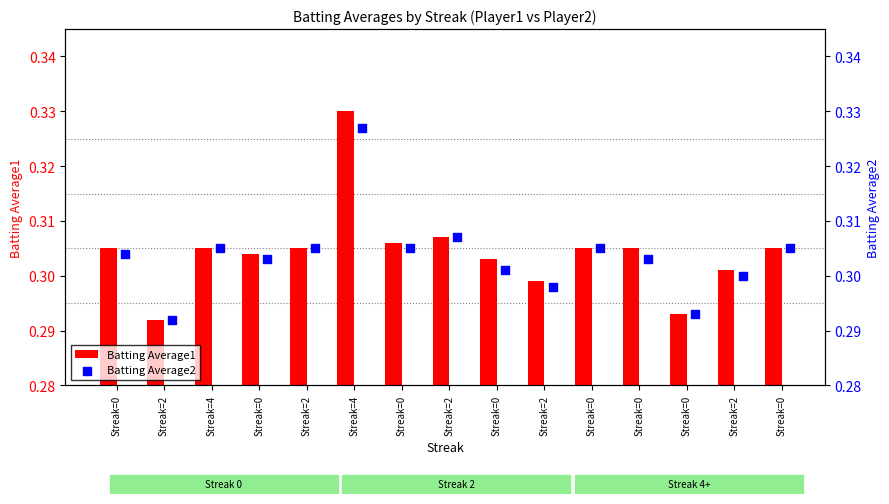

Which series has the widest spread of Y values?

Batting Average1